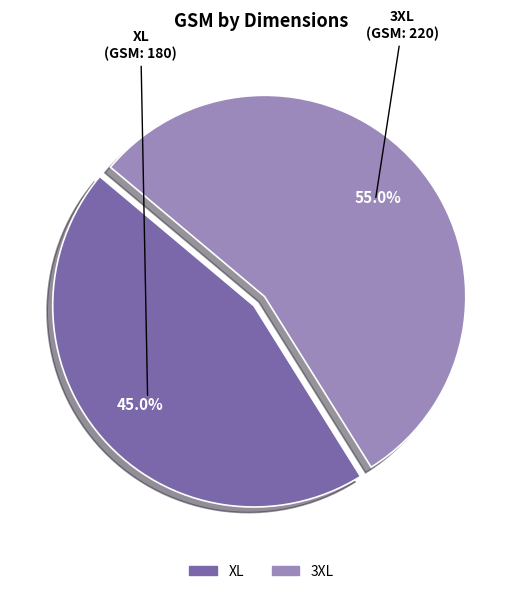

What percentage do 3XL and XL together represent?

100.0%